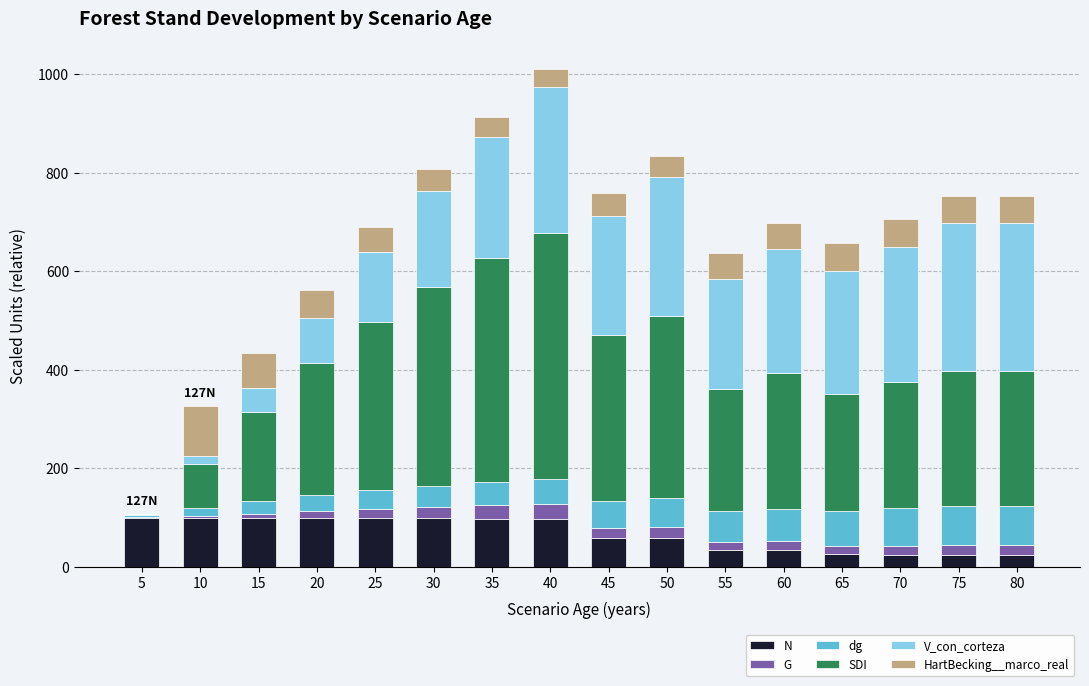

Is it true that N equals 98.0 at 35?

True